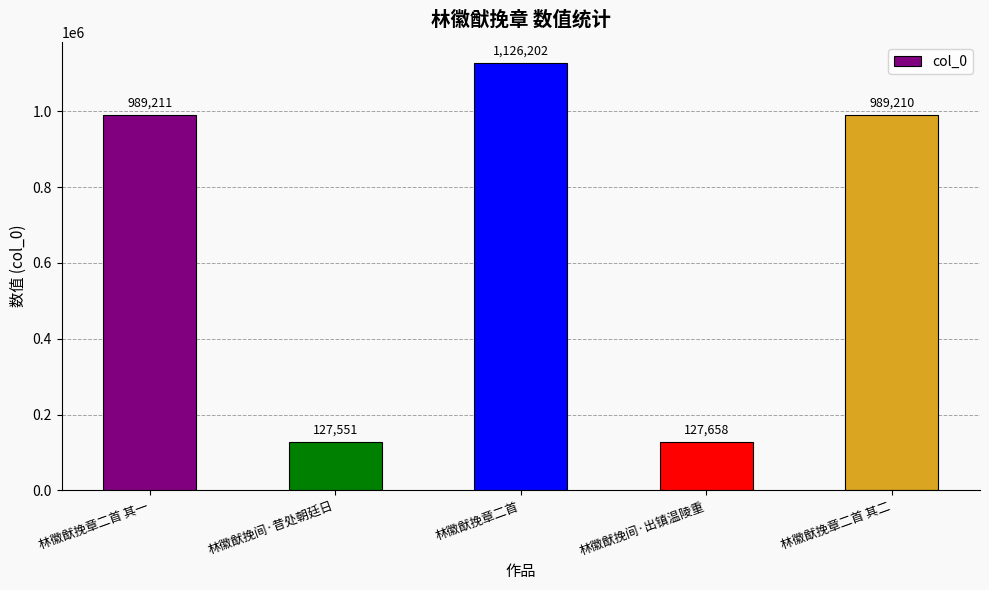

What is the sum of all values?

3359832